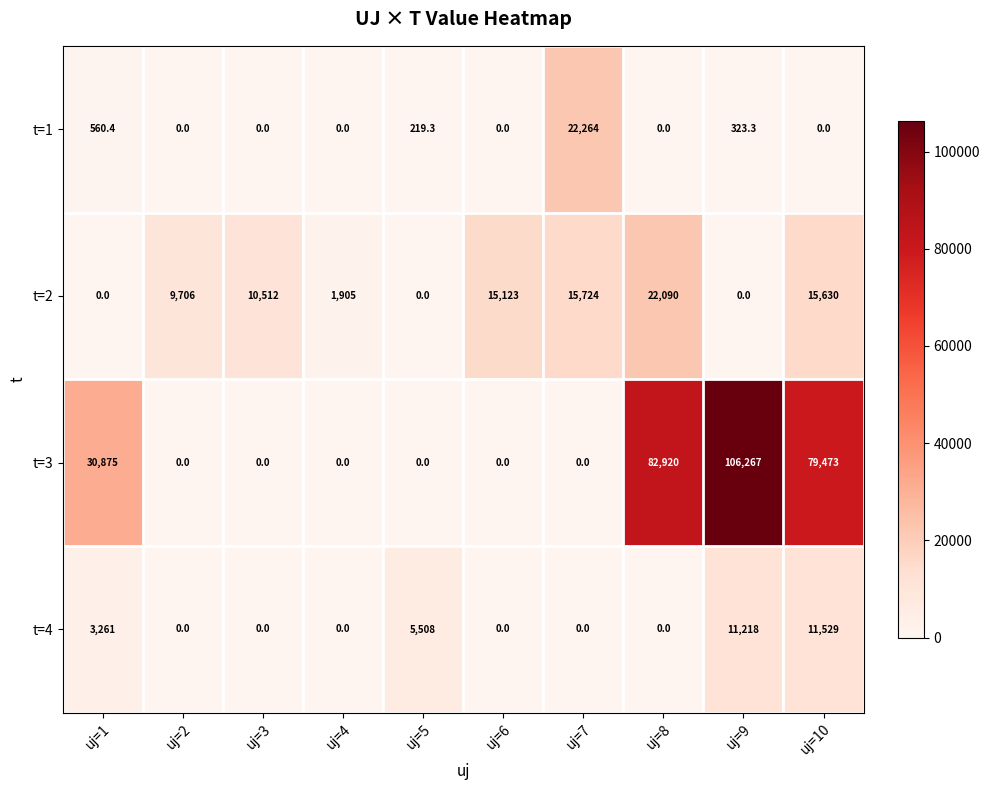

At which category is the sum across all series the highest?

uj=9